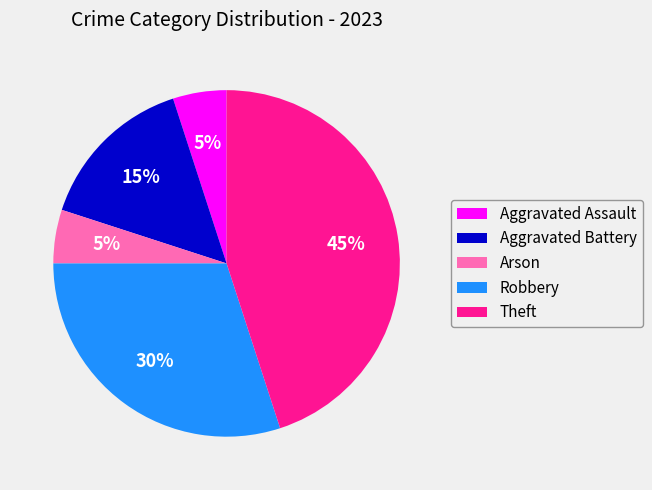

How many segments does this pie chart have?

5